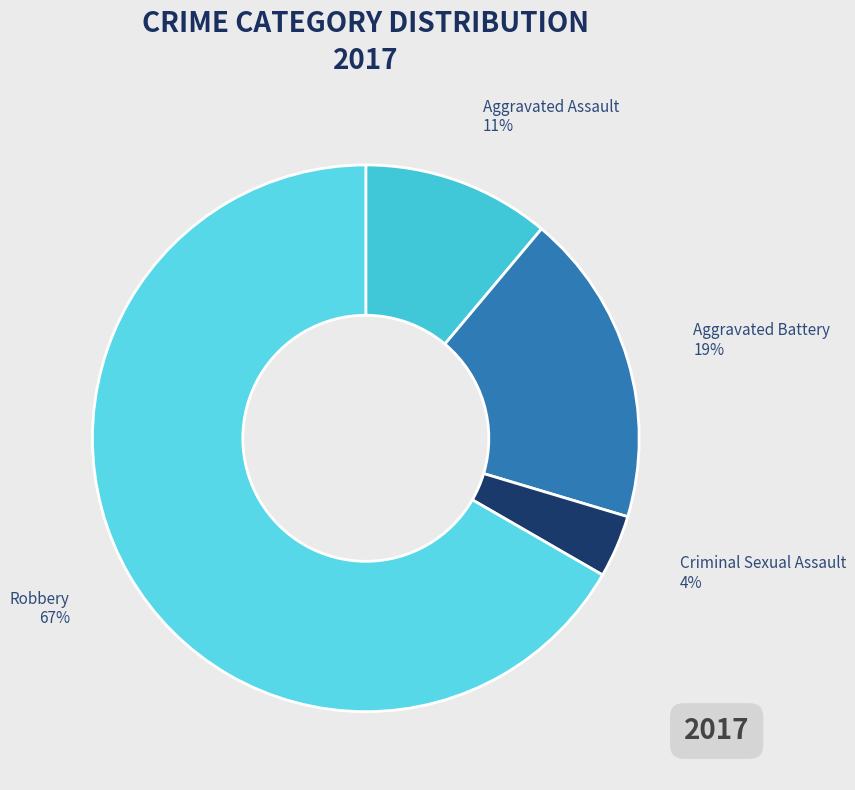

Is Robbery the majority of the pie?

Yes